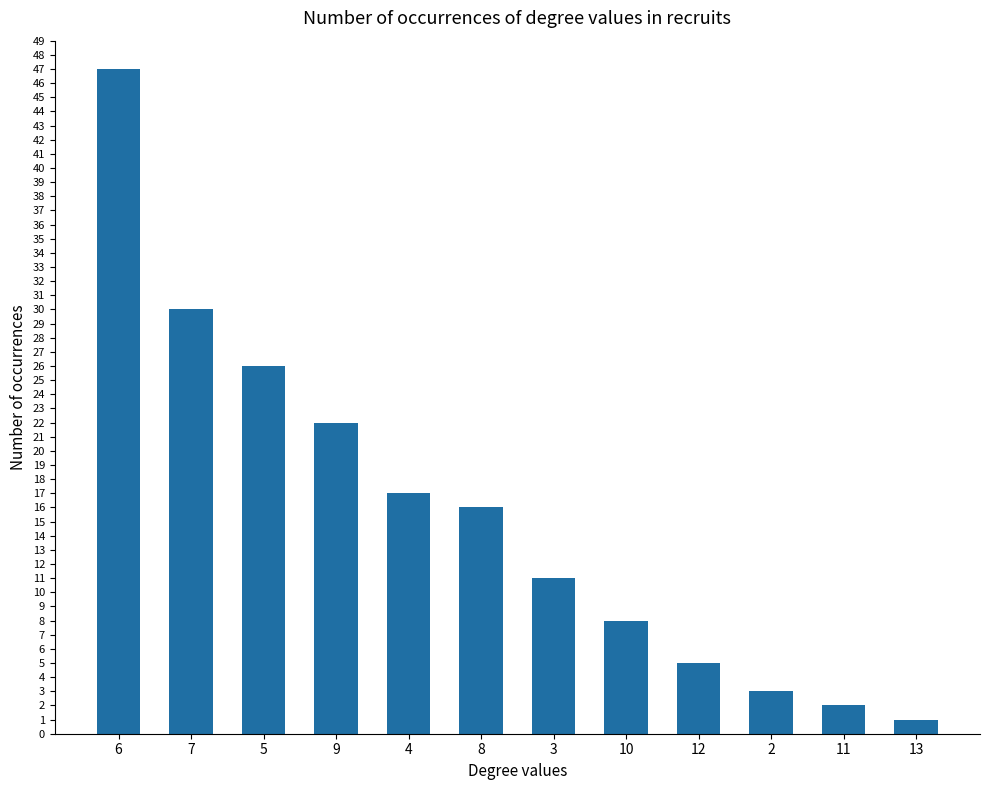

Is it true that the value at 7 is 30?

True